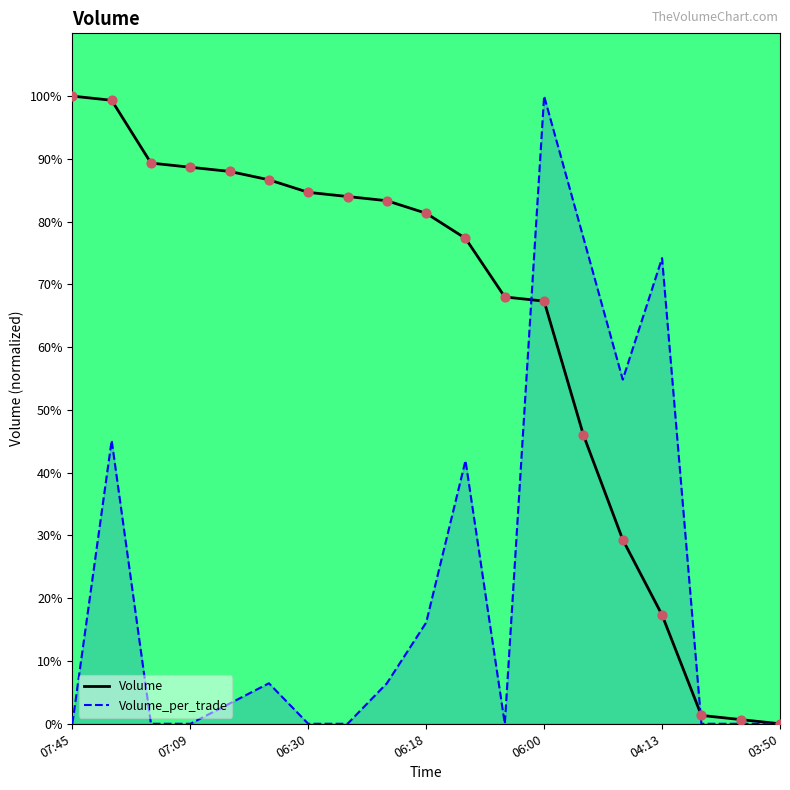

What is the total value across all series at 14?

84.2